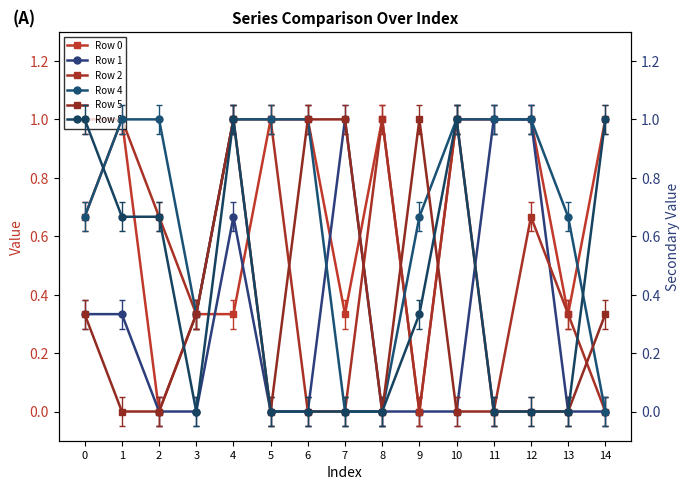

Rank the series at 14 from highest to lowest value.

Row 0, Row 8, Row 5, Row 1, Row 2, Row 4